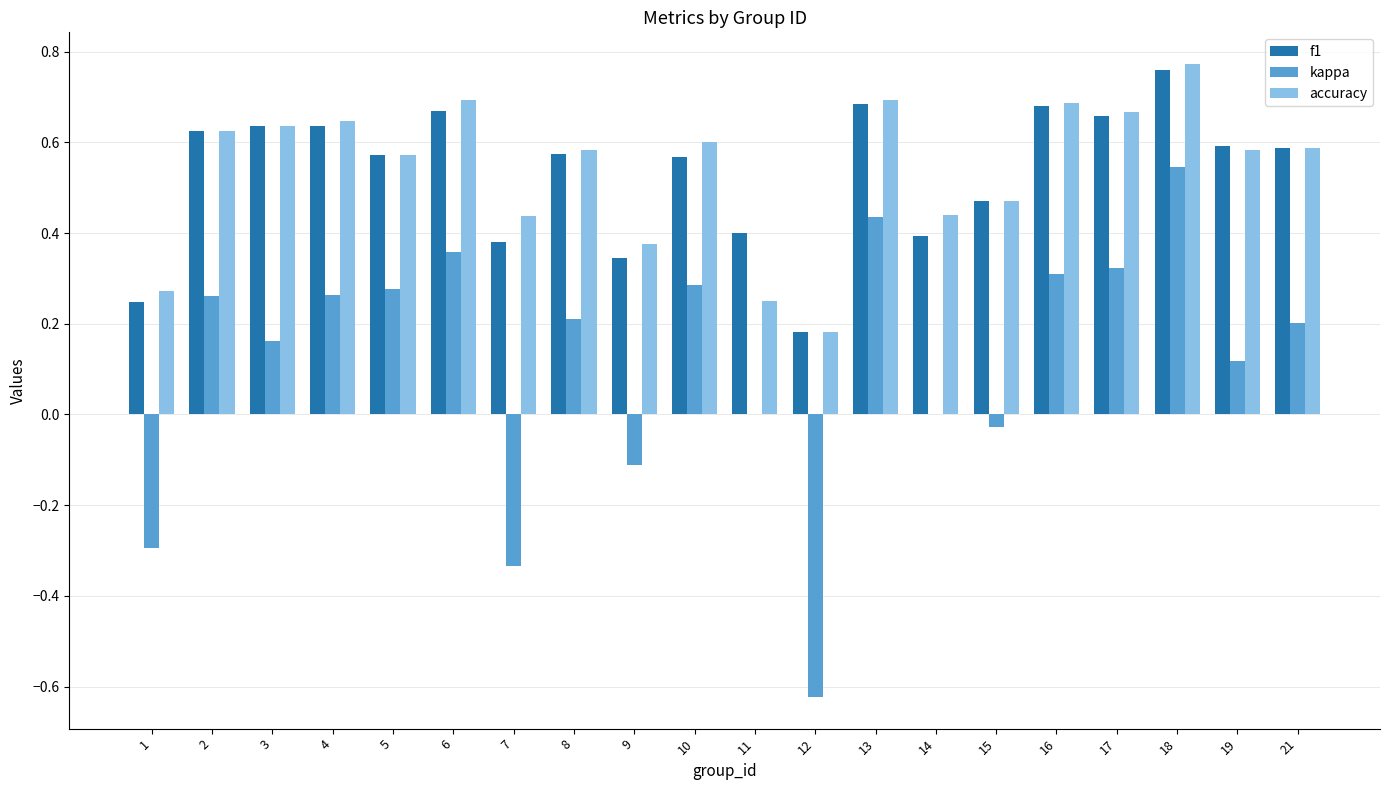

How many accuracy values are between 0 and 1?

20